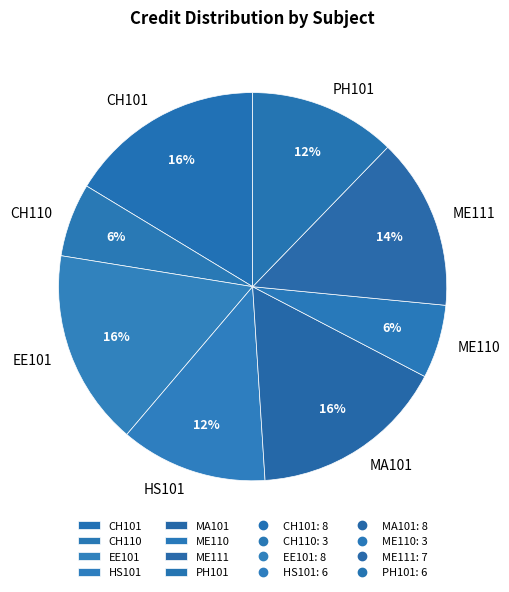

How many segments does this pie chart have?

8